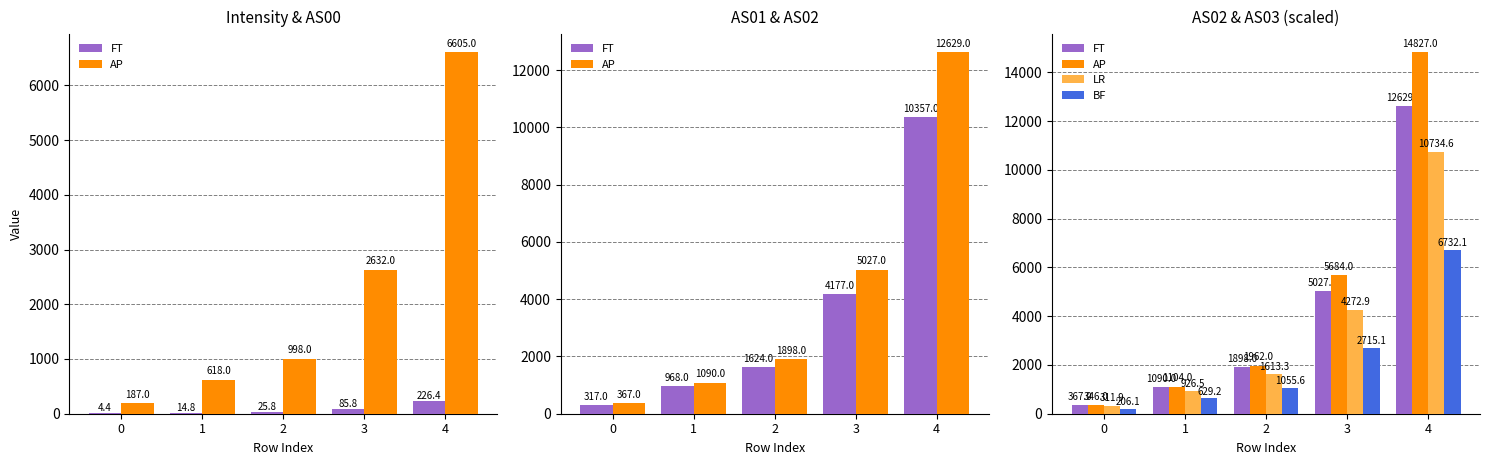

What is the value of the BF bar at the 2nd from the left?

629.2